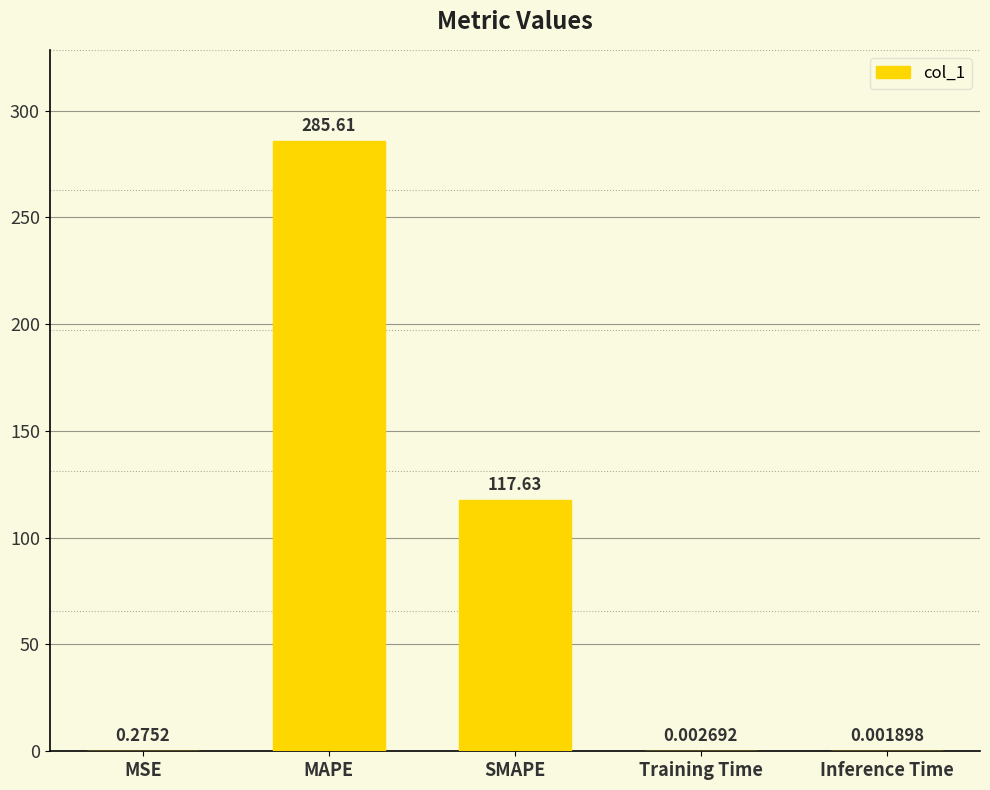

What is the change in value from MAPE to Training Time?

-285.6